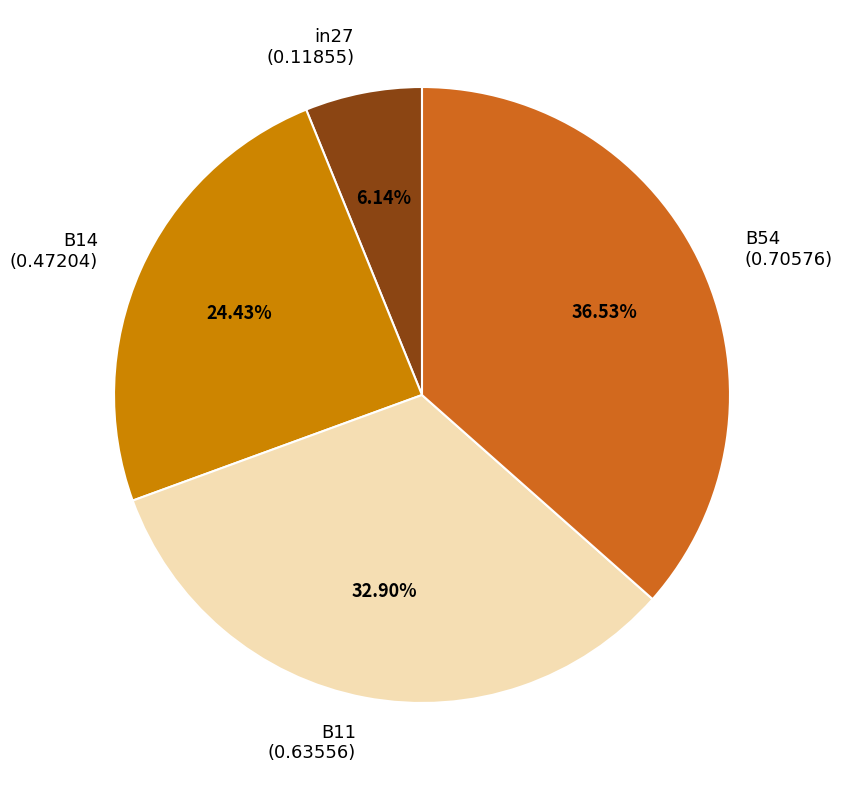

Is the sum of B14 (0.47204) and B11 (0.63556) greater than half?

Yes